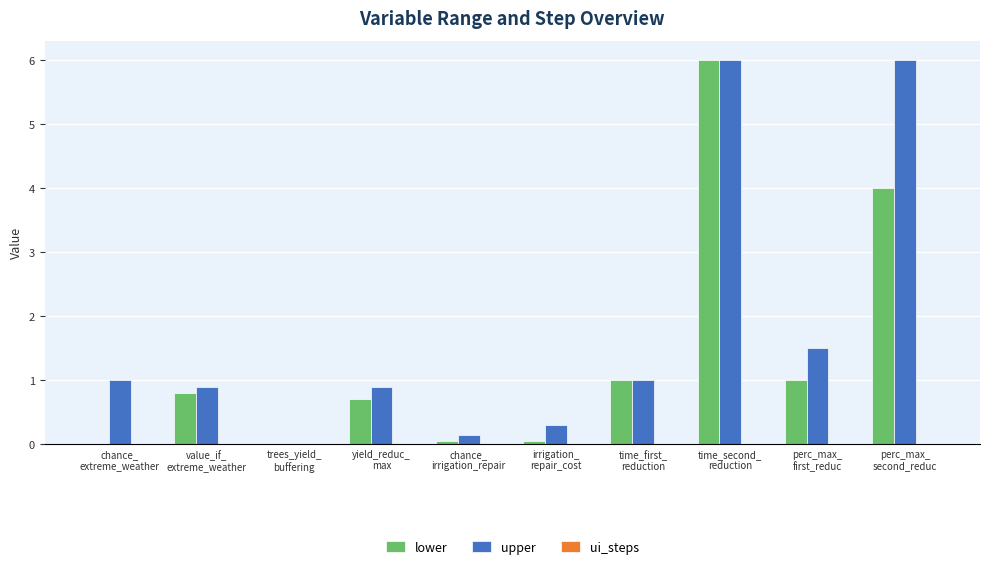

Which series has the largest total across all categories?

upper